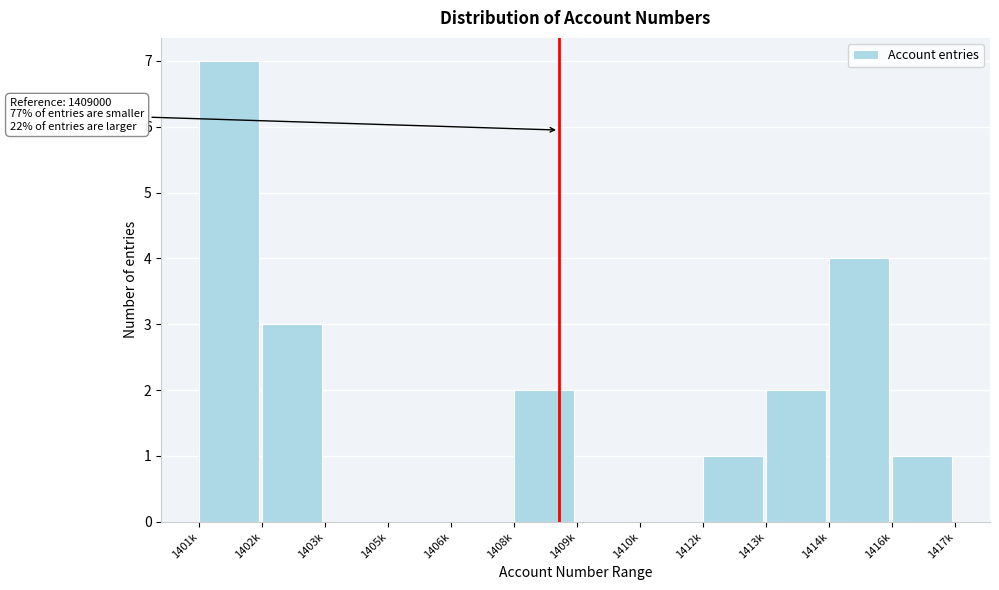

Reading left to right, transcribe all the data shown in this chart.

1401k=7	1402k=3	1403k=0	1405k=0	1406k=0	1408k=2	1409k=0	1410k=0	1412k=1	1413k=2	1414k=4	1416k=1